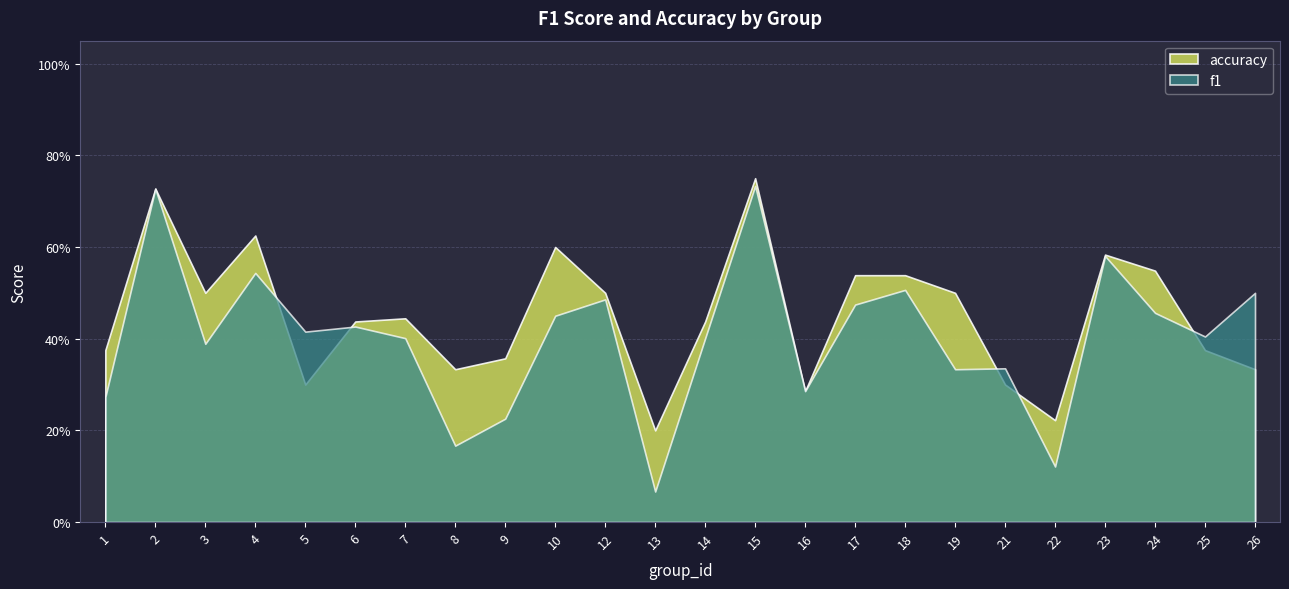

At which category does accuracy reach its first local valley?

3